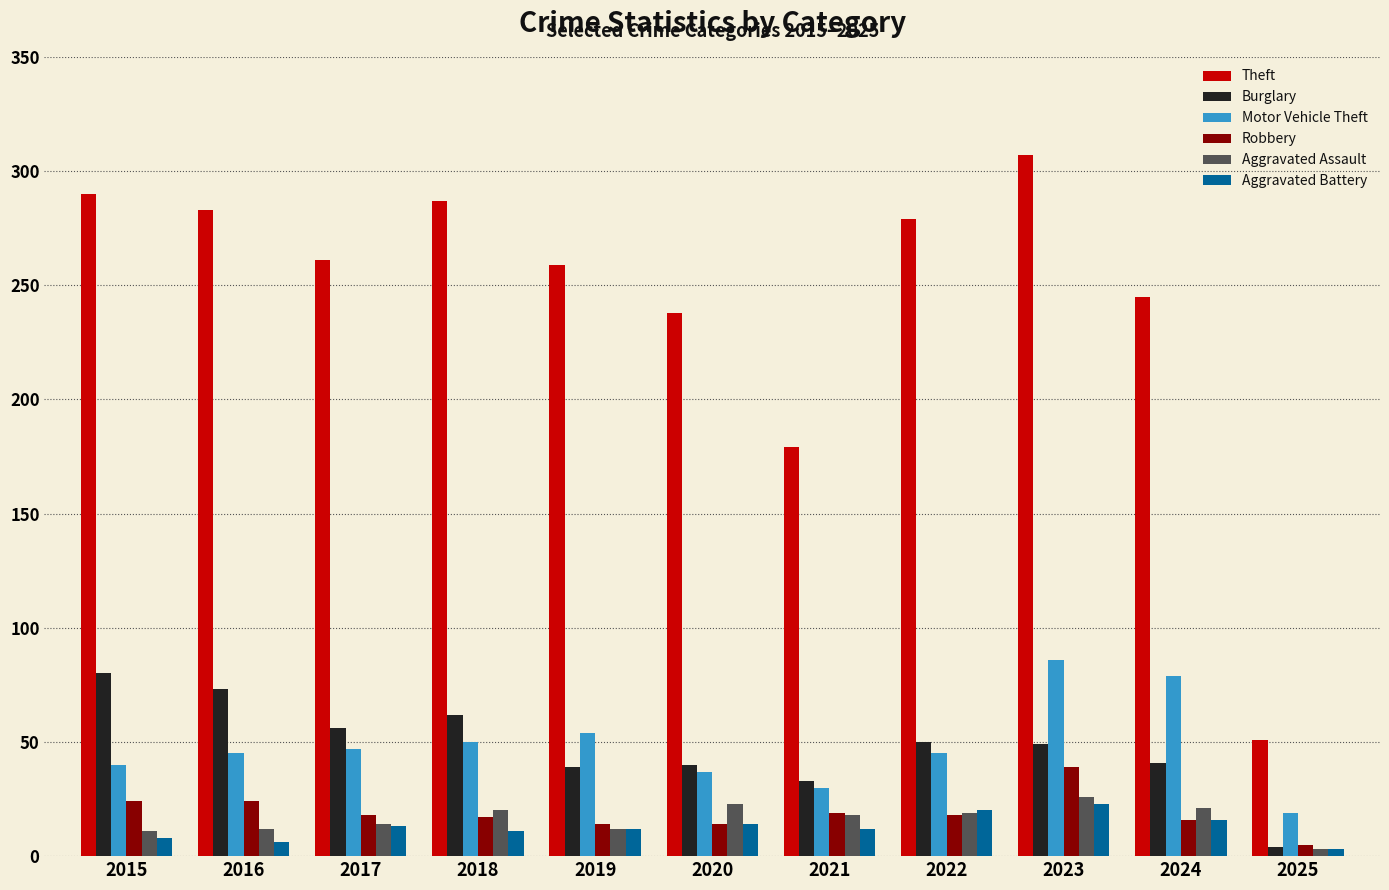

At which label does Theft first exceed 261?

2015